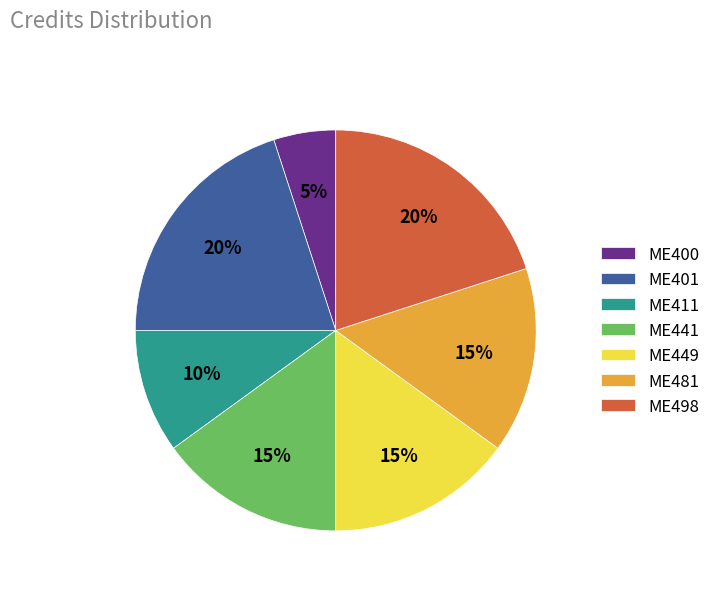

Does ME449 account for over 50% of the chart?

No